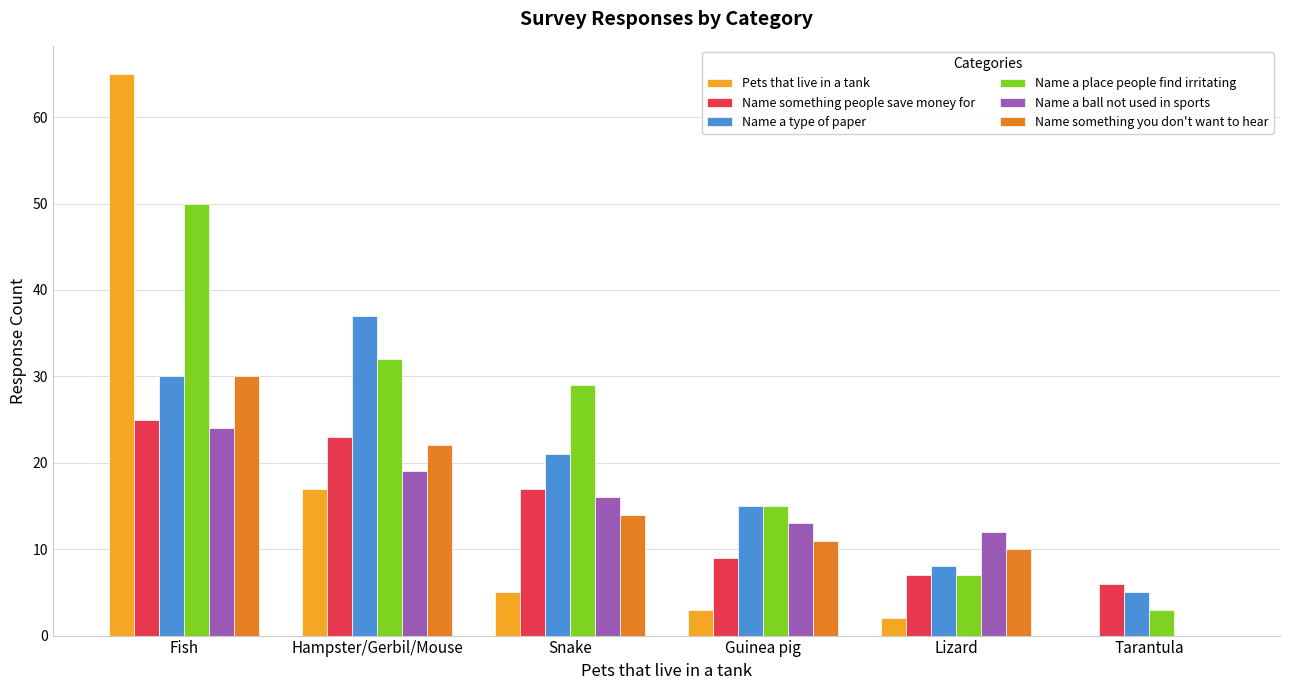

Does the chart contain stacked bars?

No